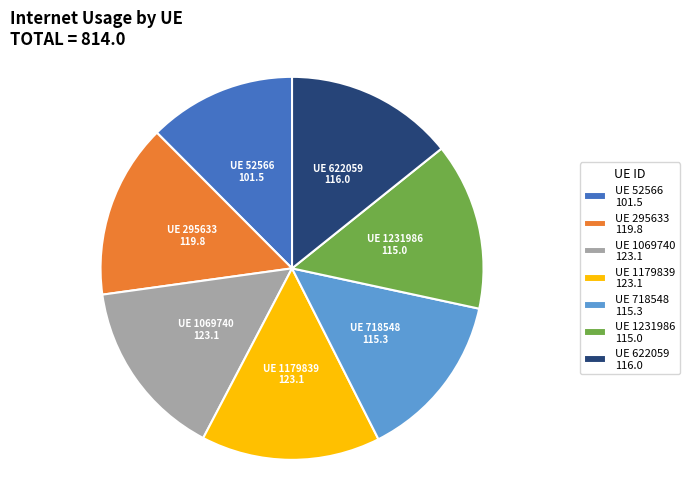

Approximately how many times larger is the value at UE 718548 115.3 compared to UE 1231986 115.0?

1.0